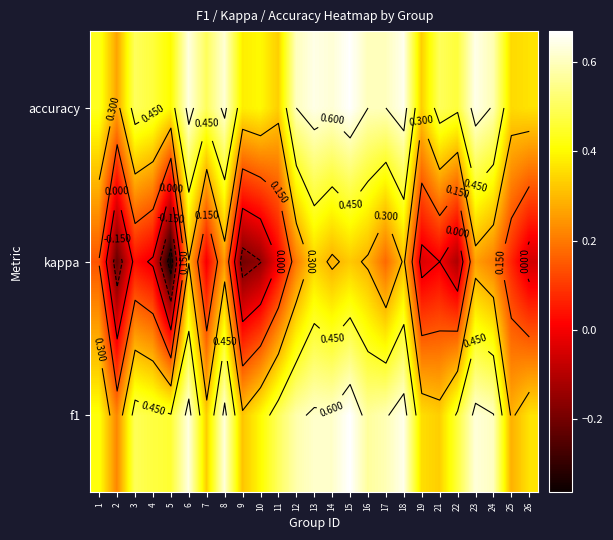

What is the difference between the second highest and minimum values in the kappa series?

0.7